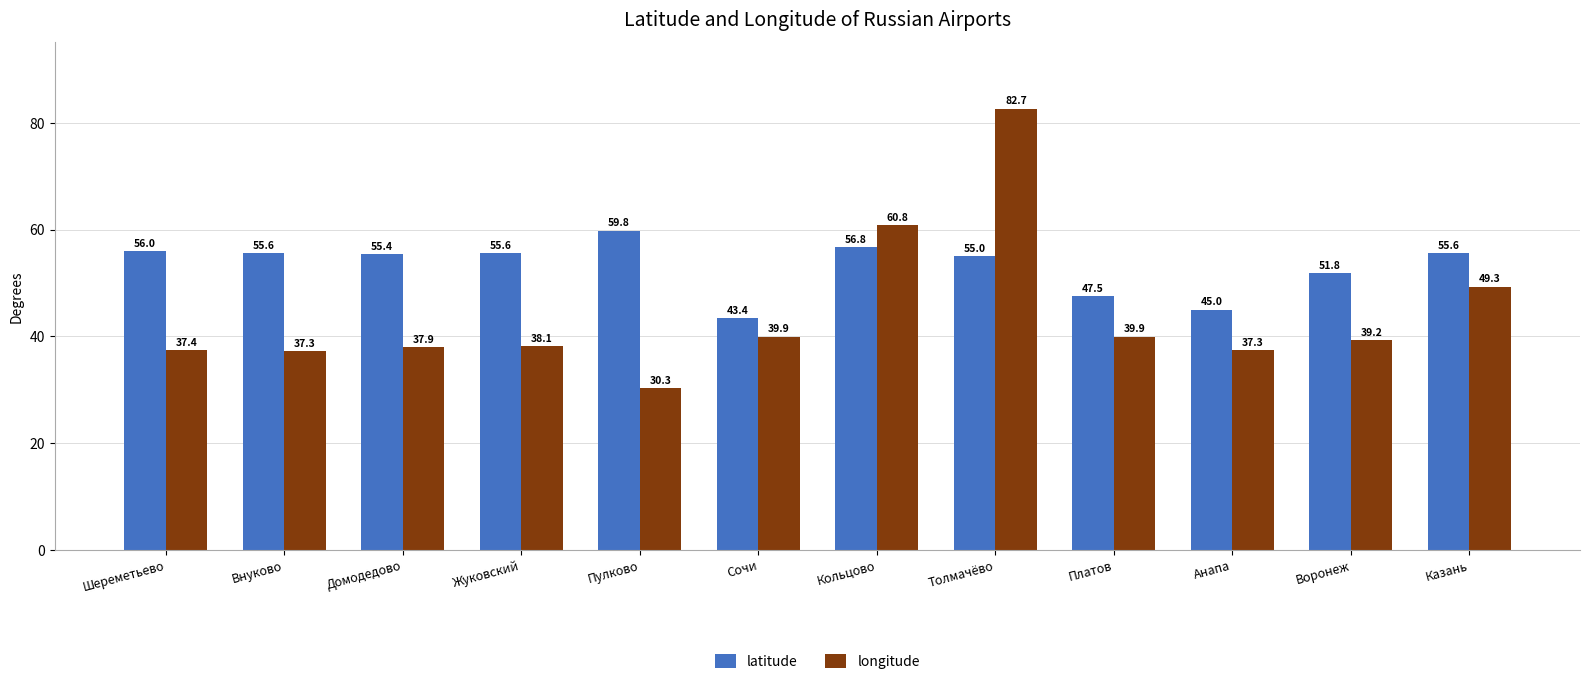

How many data points in latitude are above 55?

8